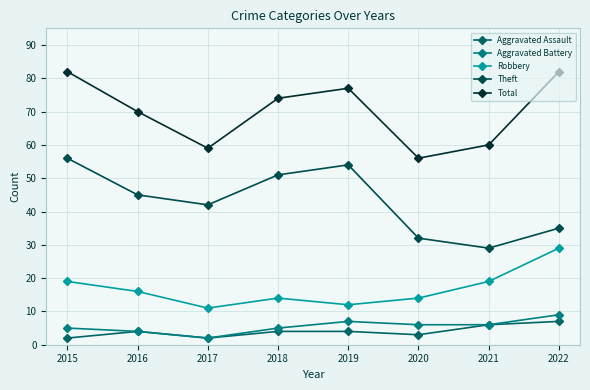

Which category has the lowest value in the Robbery series?

2017